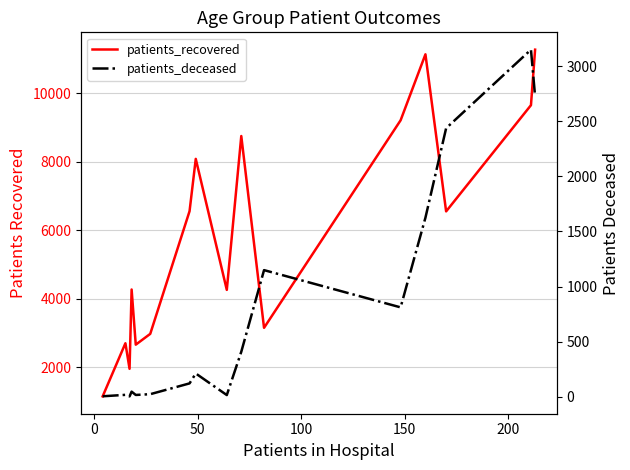

True or false: patients_recovered and patients_deceased intersect in this chart.

False